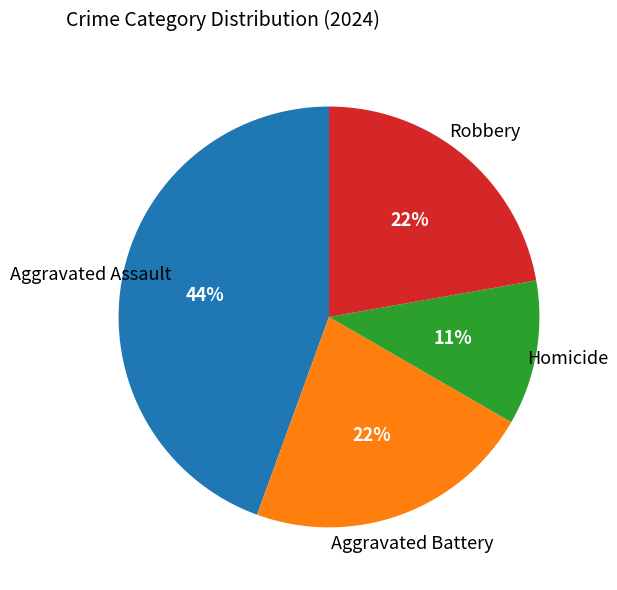

Does any single category account for the majority?

No